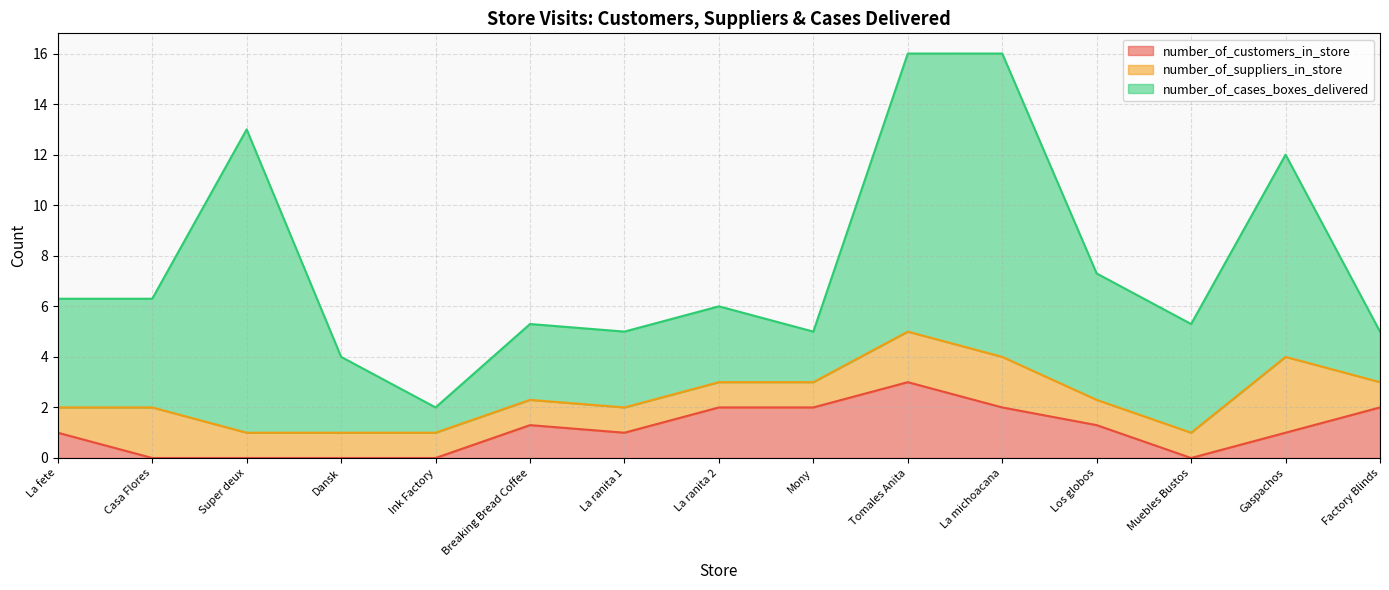

How many interior local peaks does the number_of_customers_in_store series have?

2